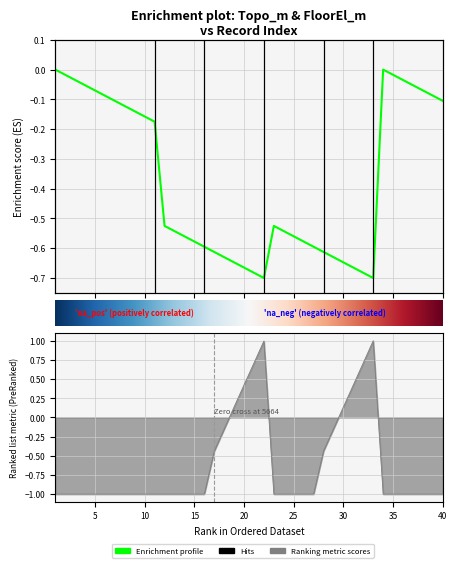

Is it true that WaterDepth_m equals -0.2 at 13?

False